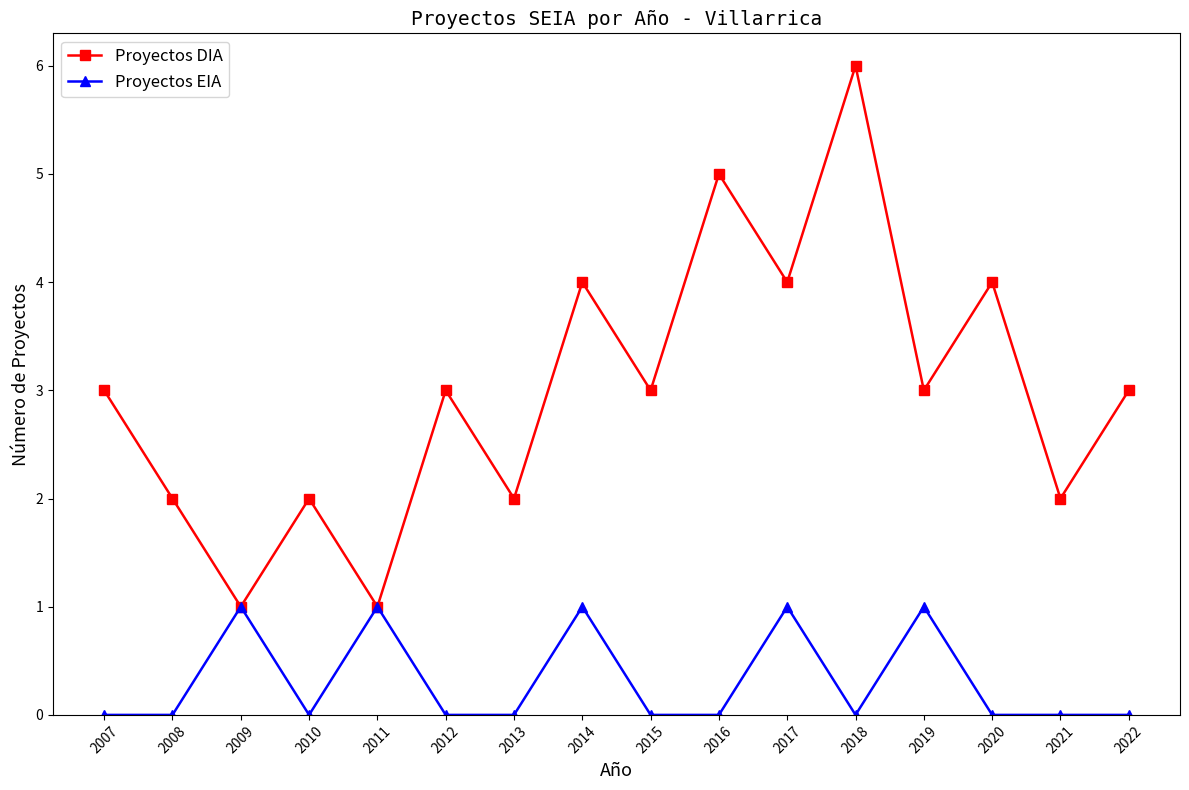

What is the difference between the highest and lowest values at 2008?

2